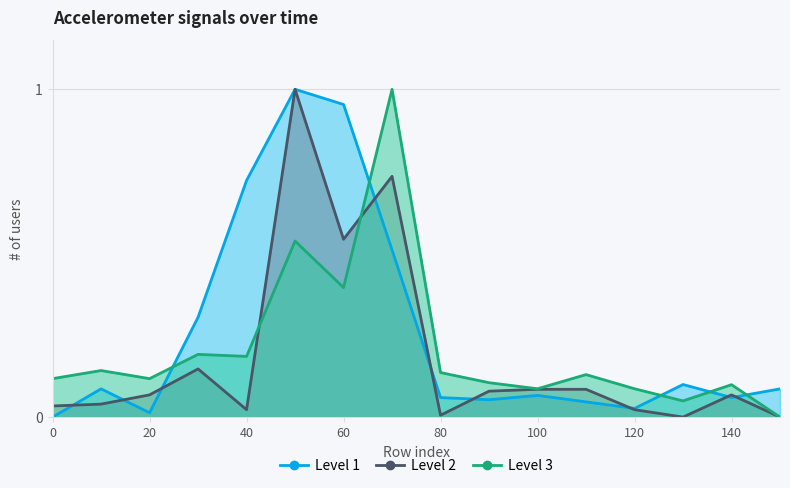

Where is the first local minimum for acc_z?

20